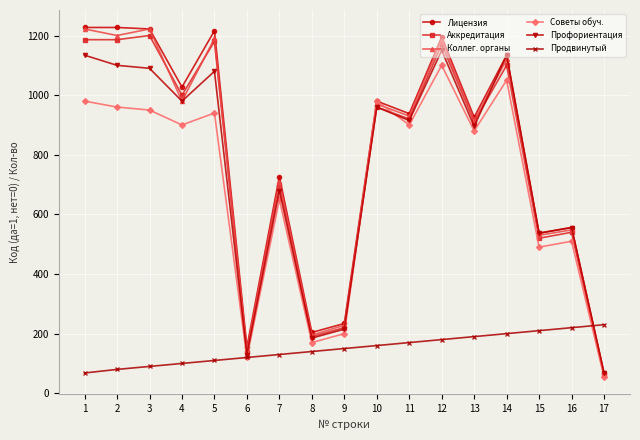

Between which two adjacent categories do Лицензия and Продвинутый first intersect?

16 and 17